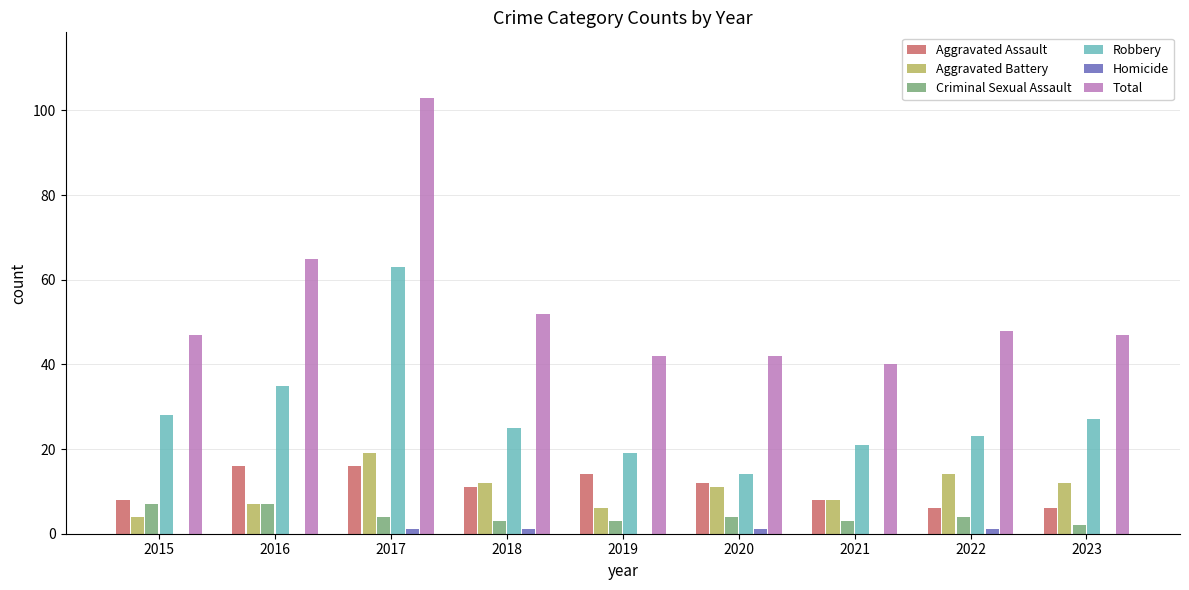

Count the number of data series in this chart.

6